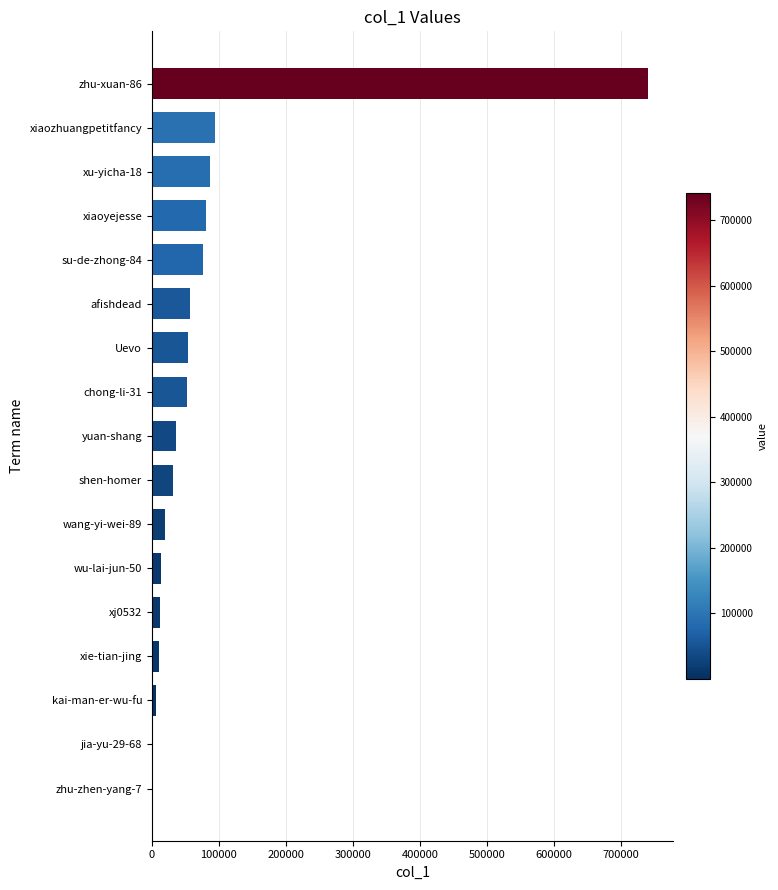

What is the greatest value displayed?

740857